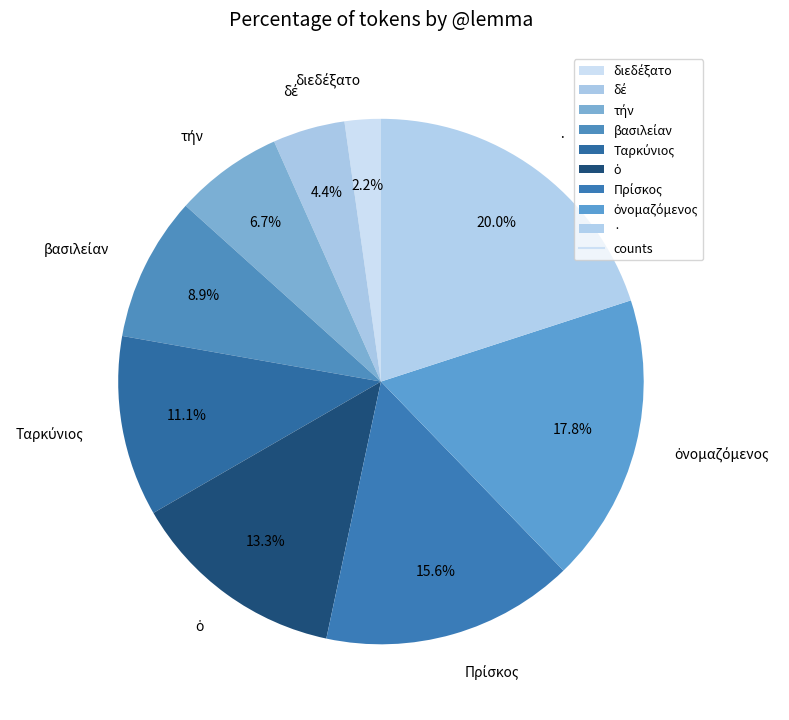

What percentage is NOT represented by ·?

80.0%